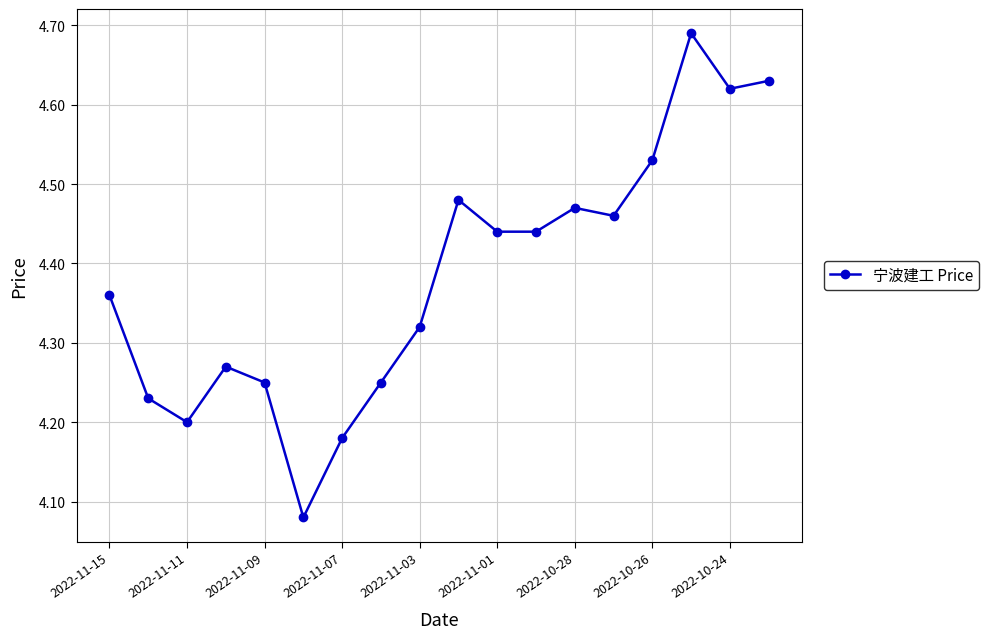

What is the difference between the maximum and minimum values?

0.6